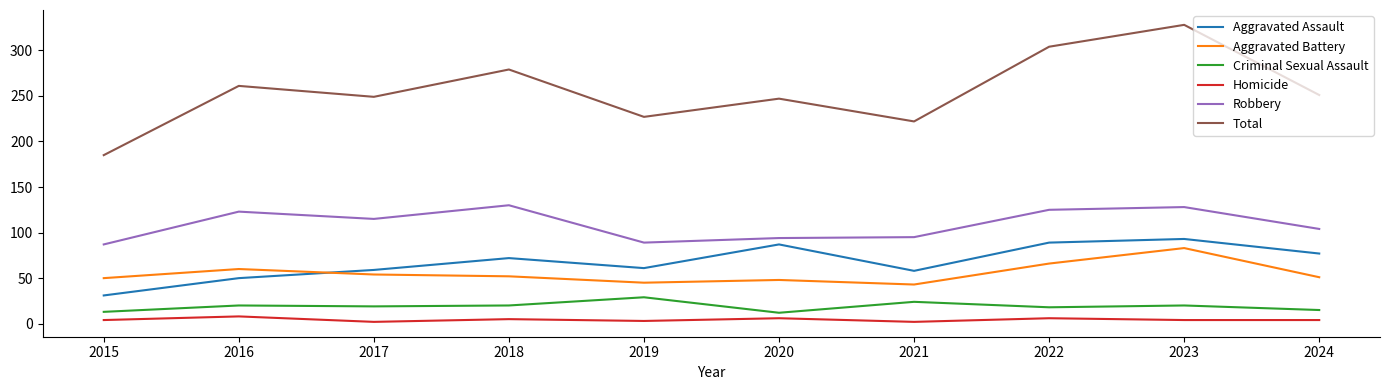

What is the greatest value displayed?

328